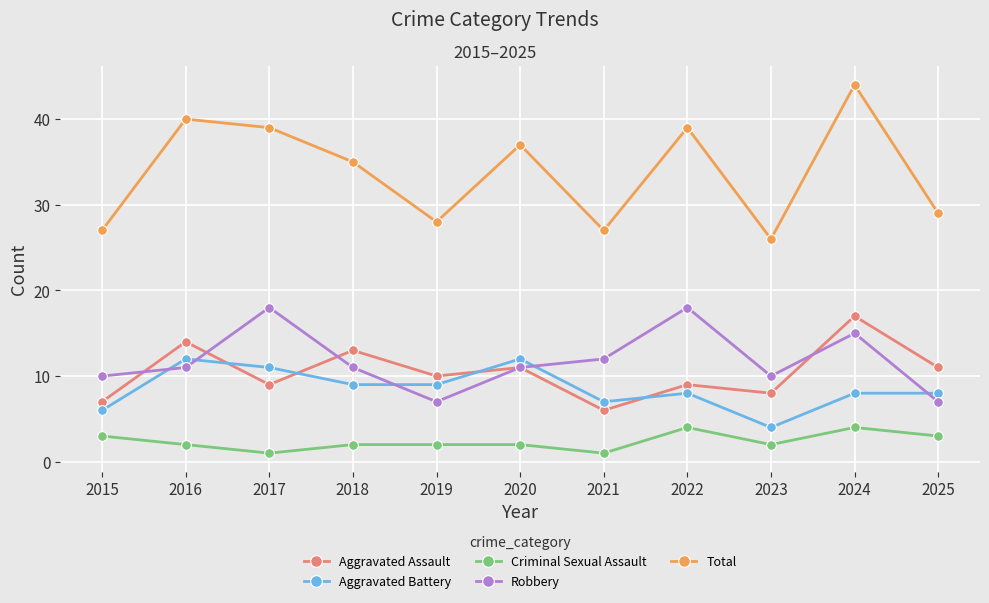

Read the Aggravated Battery value at 2019.

9